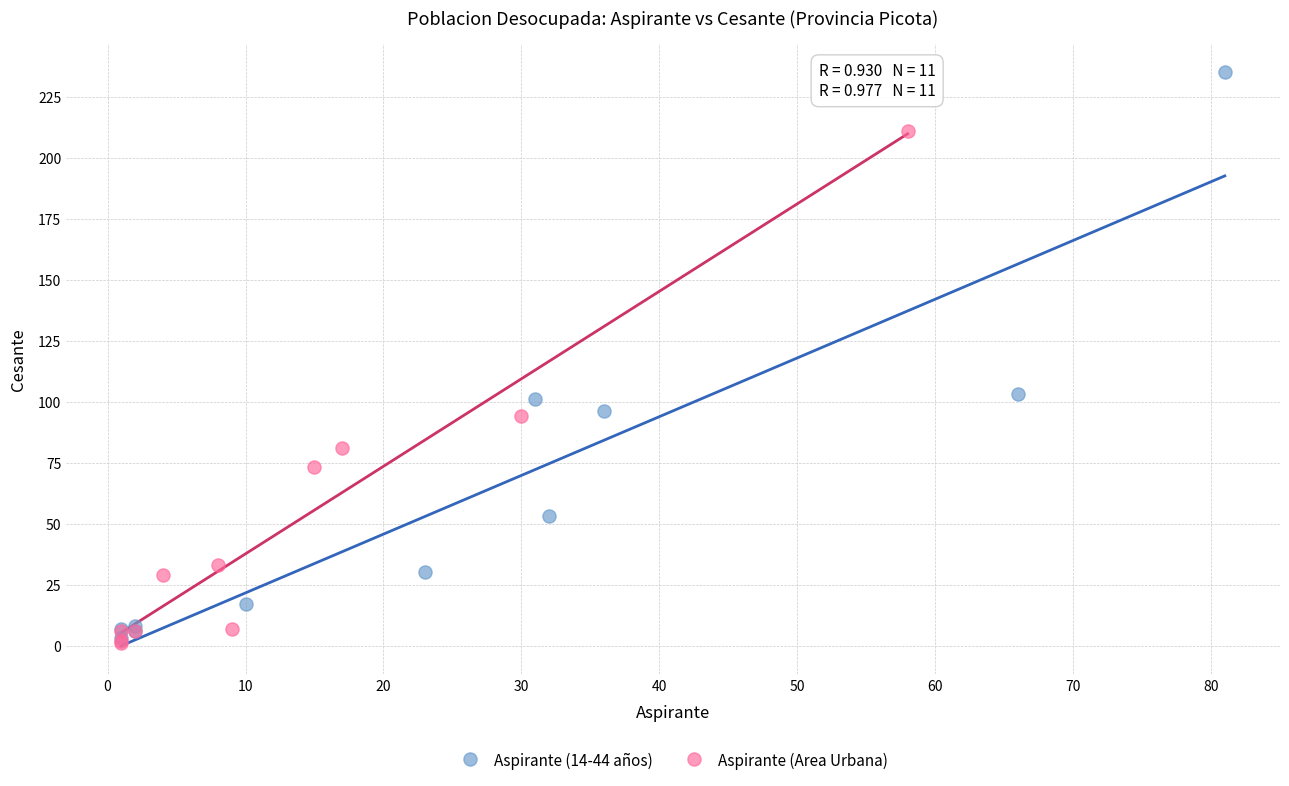

Which series contains the highest Y value?

Aspirante (14-44 años)